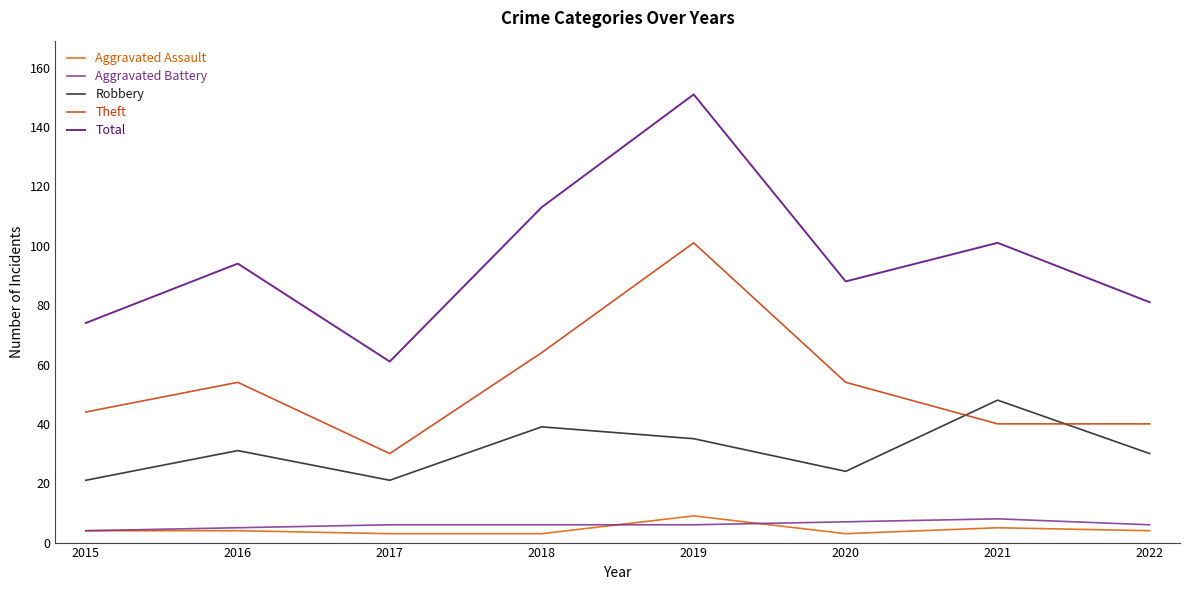

Which series has the largest range (max minus min)?

Total